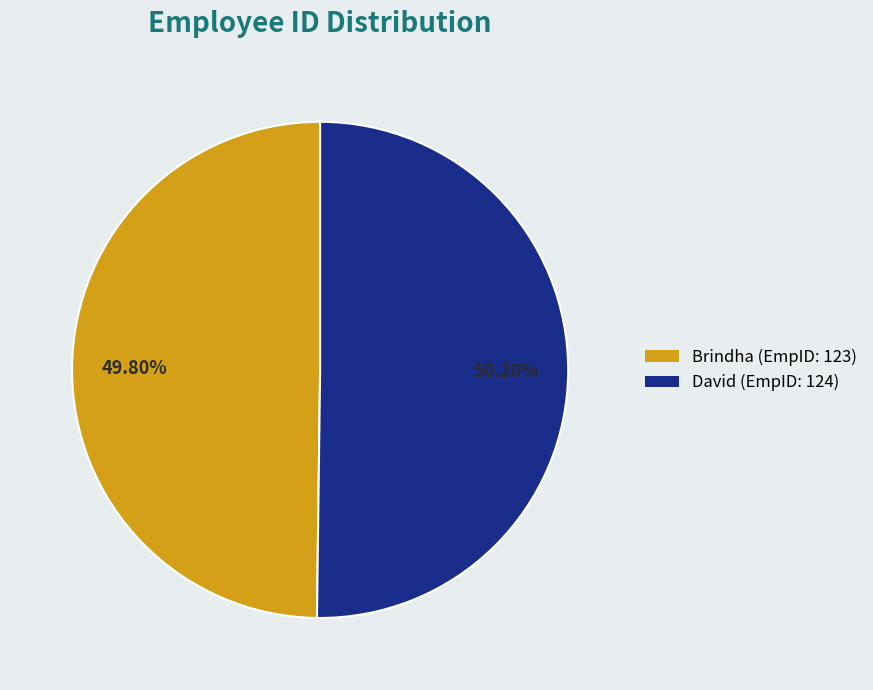

True or false: David accounts for 58% of the total.

False